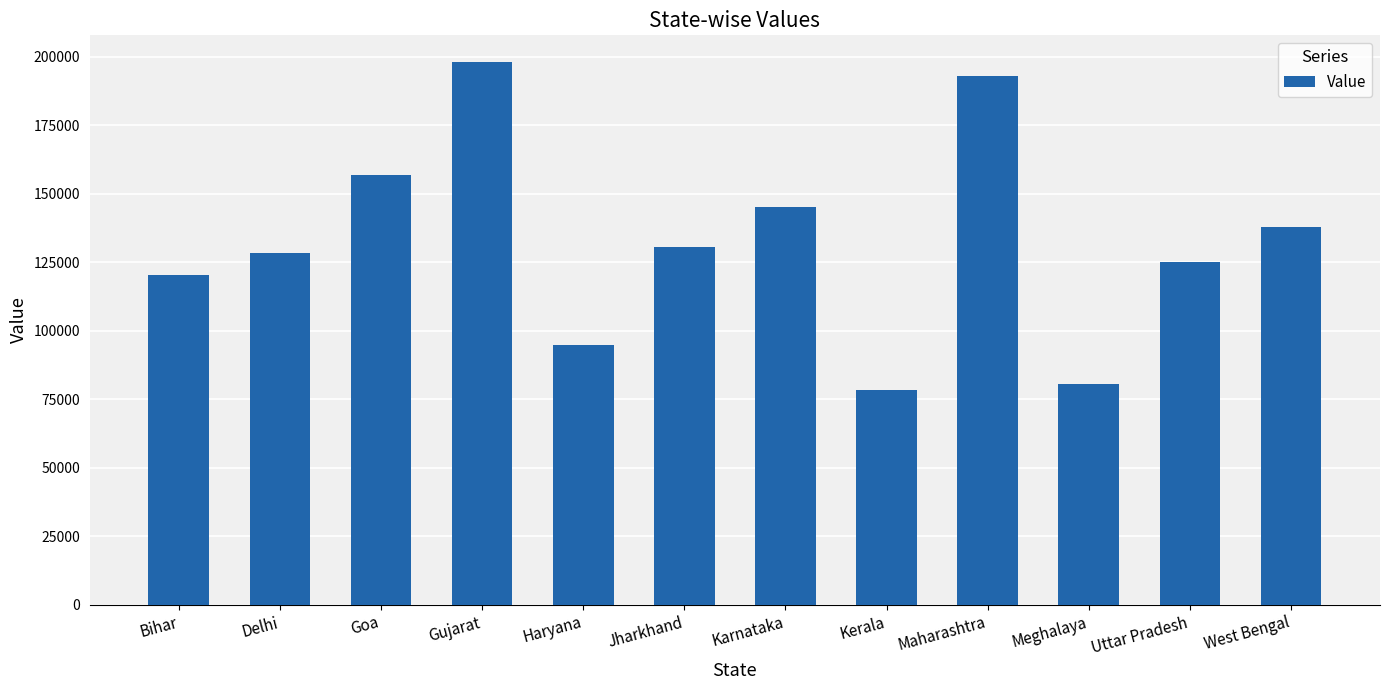

What is the difference between the maximum and second lowest values?

117390